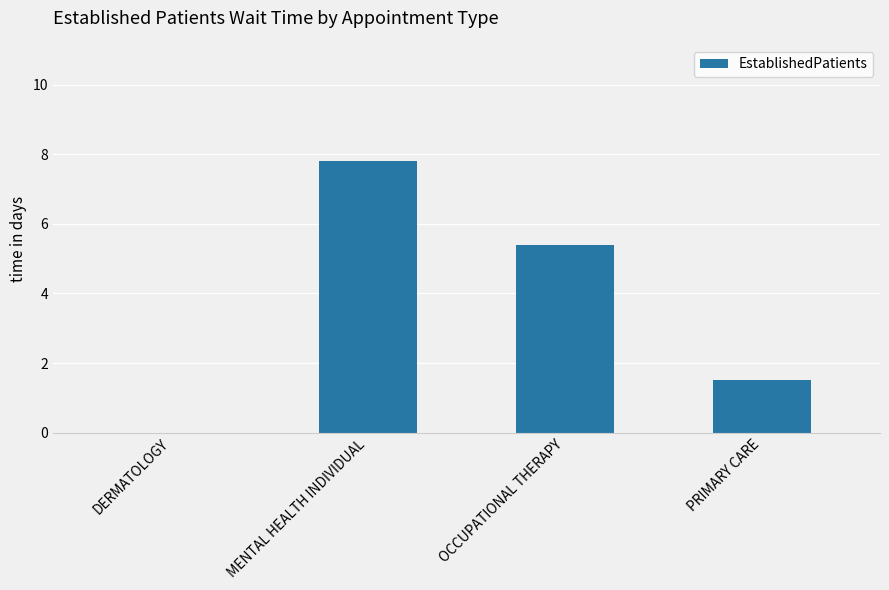

True or false: the data shows 12.8 at MENTAL HEALTH INDIVIDUAL.

False